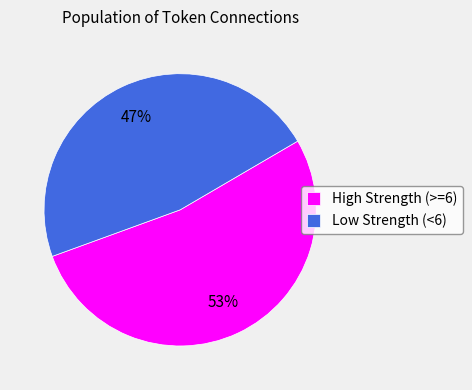

To the nearest percent, what is the average slice percentage?

50%